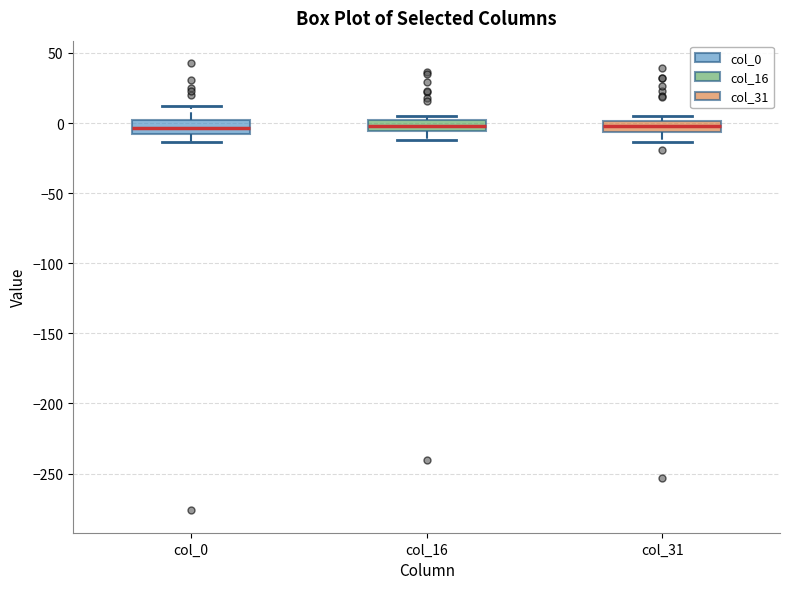

Where does the median line of the box for col_0 sit on the y-axis? The values are not printed on the chart, so give them approximately, as read against the axis.

-5